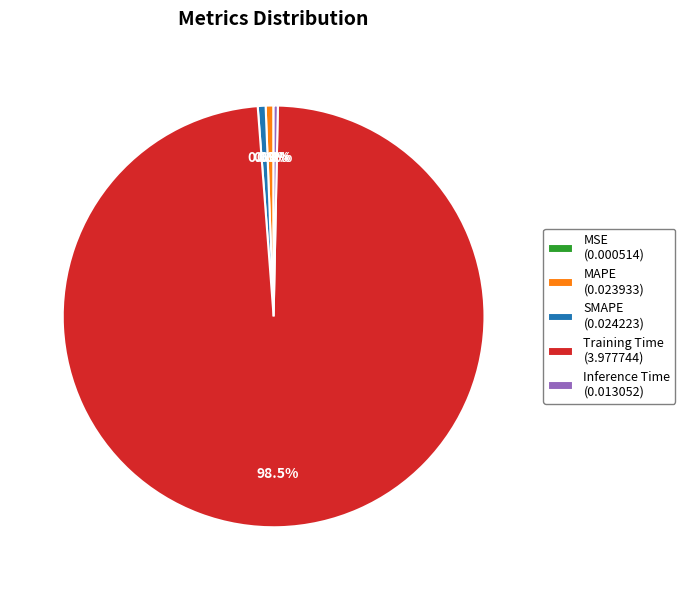

Does any single category account for the majority?

Yes